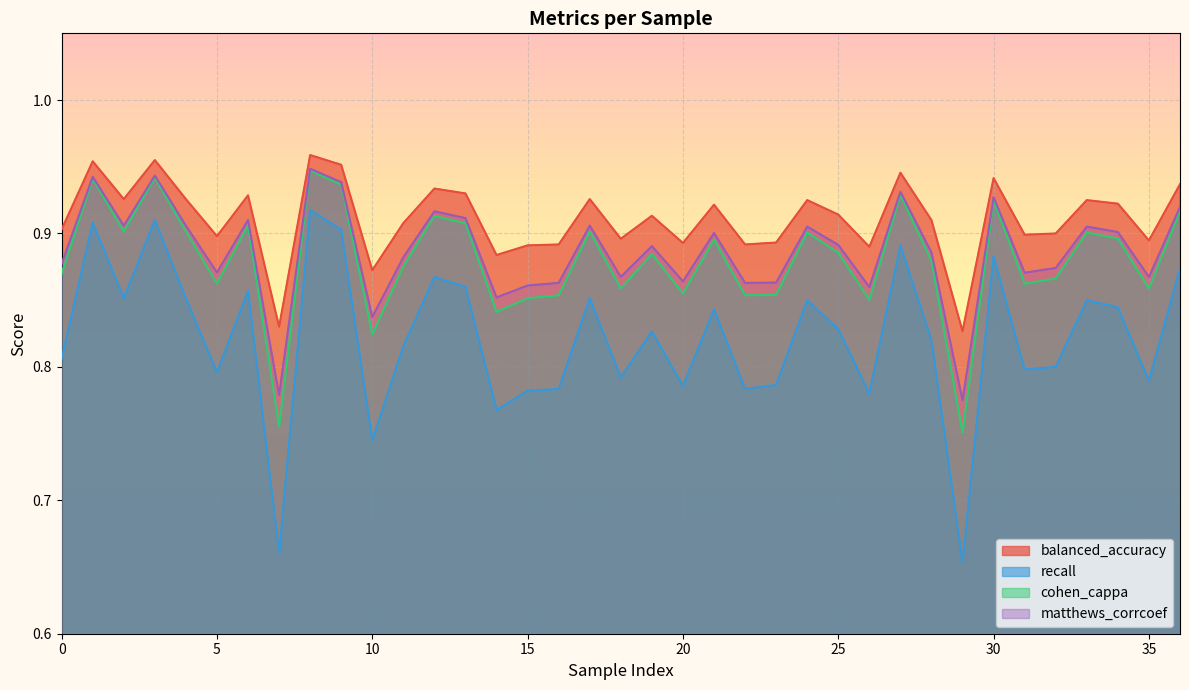

True or false: balanced_accuracy and cohen_cappa cross at least once.

False